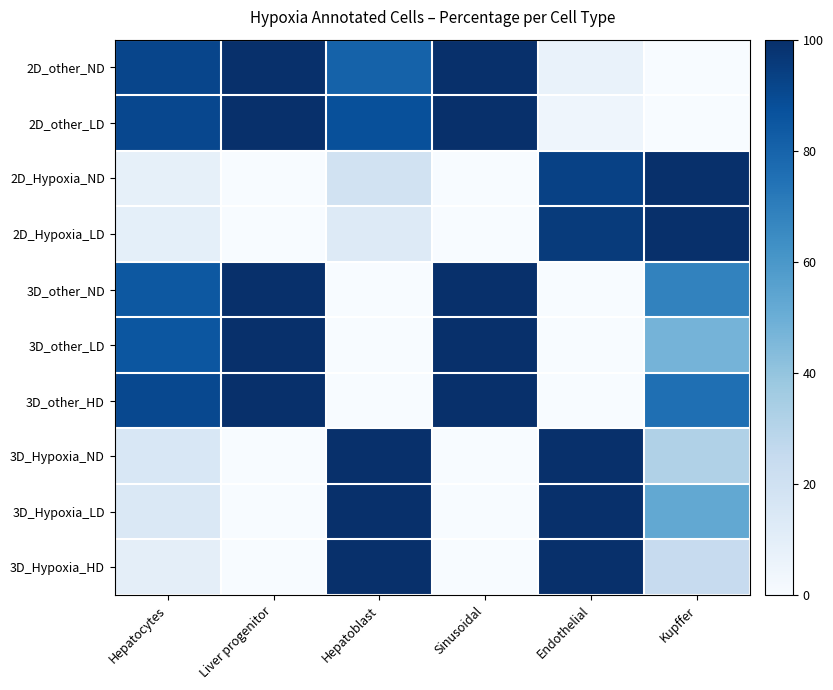

Reading left to right, extract all data points from this chart.

2D_other_ND: Hepatocytes=91.7	Liver progenitor=100.0	Hepatoblast=80.8	Sinusoidal=100.0	Endothelial=6.9	Kupffer=0.0
2D_other_LD: Hepatocytes=90.8	Liver progenitor=100.0	Hepatoblast=87.5	Sinusoidal=100.0	Endothelial=4.4	Kupffer=0.0
2D_Hypoxia_ND: Hepatocytes=8.3	Liver progenitor=0.0	Hepatoblast=19.2	Sinusoidal=0.0	Endothelial=93.1	Kupffer=100.0
2D_Hypoxia_LD: Hepatocytes=9.2	Liver progenitor=0.0	Hepatoblast=12.5	Sinusoidal=0.0	Endothelial=95.6	Kupffer=100.0
3D_other_ND: Hepatocytes=84.6	Liver progenitor=100.0	Hepatoblast=0.0	Sinusoidal=100.0	Endothelial=0.0	Kupffer=68.1
3D_other_LD: Hepatocytes=85.5	Liver progenitor=100.0	Hepatoblast=0.0	Sinusoidal=100.0	Endothelial=0.0	Kupffer=47.6
3D_other_HD: Hepatocytes=90.3	Liver progenitor=100.0	Hepatoblast=0.0	Sinusoidal=100.0	Endothelial=0.0	Kupffer=75.8
3D_Hypoxia_ND: Hepatocytes=15.4	Liver progenitor=0.0	Hepatoblast=100.0	Sinusoidal=0.0	Endothelial=100.0	Kupffer=31.9
3D_Hypoxia_LD: Hepatocytes=14.5	Liver progenitor=0.0	Hepatoblast=100.0	Sinusoidal=0.0	Endothelial=100.0	Kupffer=52.4
3D_Hypoxia_HD: Hepatocytes=9.7	Liver progenitor=0.0	Hepatoblast=100.0	Sinusoidal=0.0	Endothelial=100.0	Kupffer=24.2